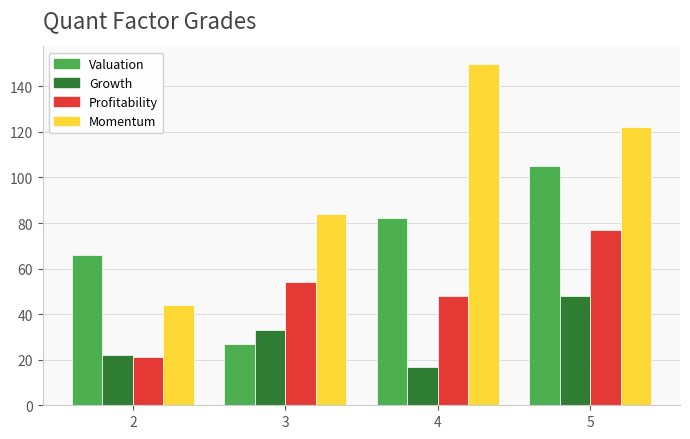

What is the maximum value shown in the chart?

150